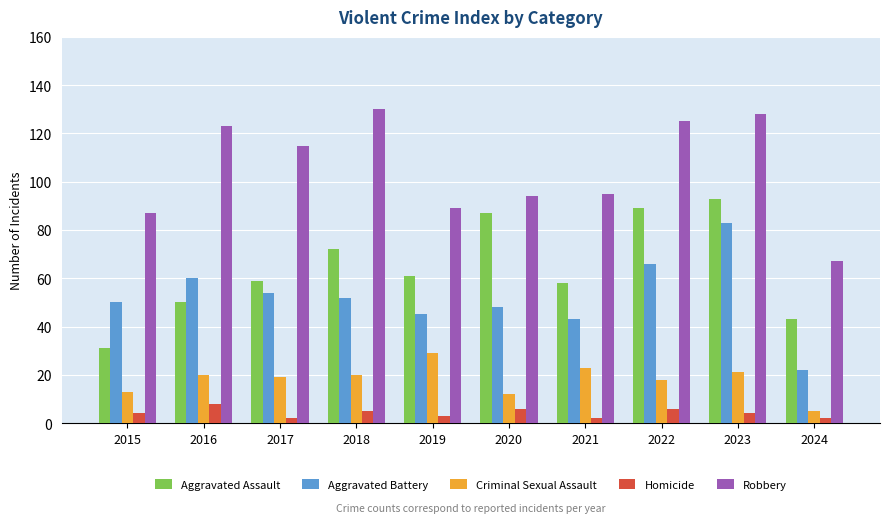

Reading left to right, extract all data points from this chart.

Aggravated Assault: 2015=31	2016=50	2017=59	2018=72	2019=61	2020=87	2021=58	2022=89	2023=93	2024=43
Aggravated Battery: 2015=50	2016=60	2017=54	2018=52	2019=45	2020=48	2021=43	2022=66	2023=83	2024=22
Criminal Sexual Assault: 2015=13	2016=20	2017=19	2018=20	2019=29	2020=12	2021=23	2022=18	2023=21	2024=5
Homicide: 2015=4	2016=8	2017=2	2018=5	2019=3	2020=6	2021=2	2022=6	2023=4	2024=2
Robbery: 2015=87	2016=123	2017=115	2018=130	2019=89	2020=94	2021=95	2022=125	2023=128	2024=67